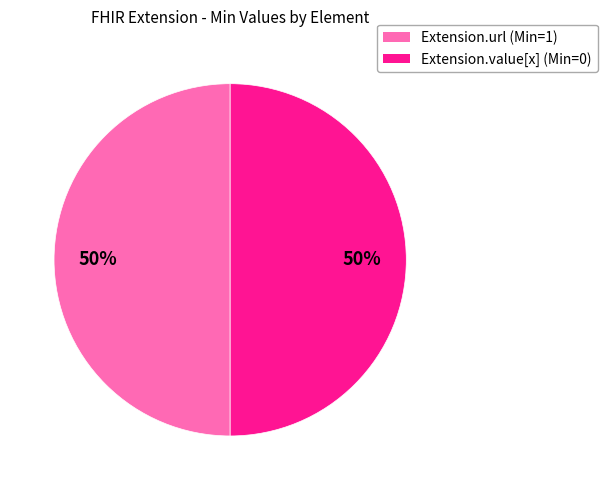

To the nearest percent, what percentage of the pie is Extension.value[x]?

50%